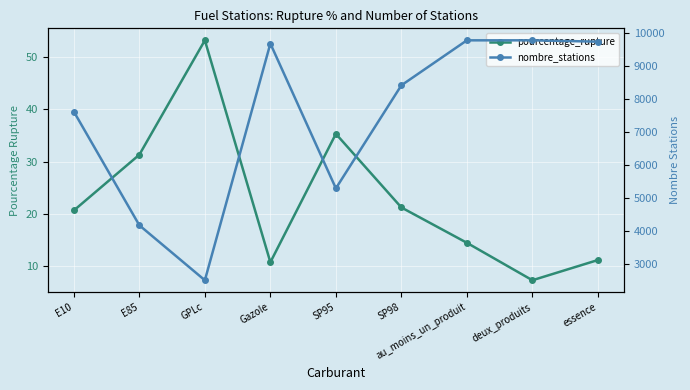

The value of nombre_stations at GPLc is 1091.7. True or false?

False